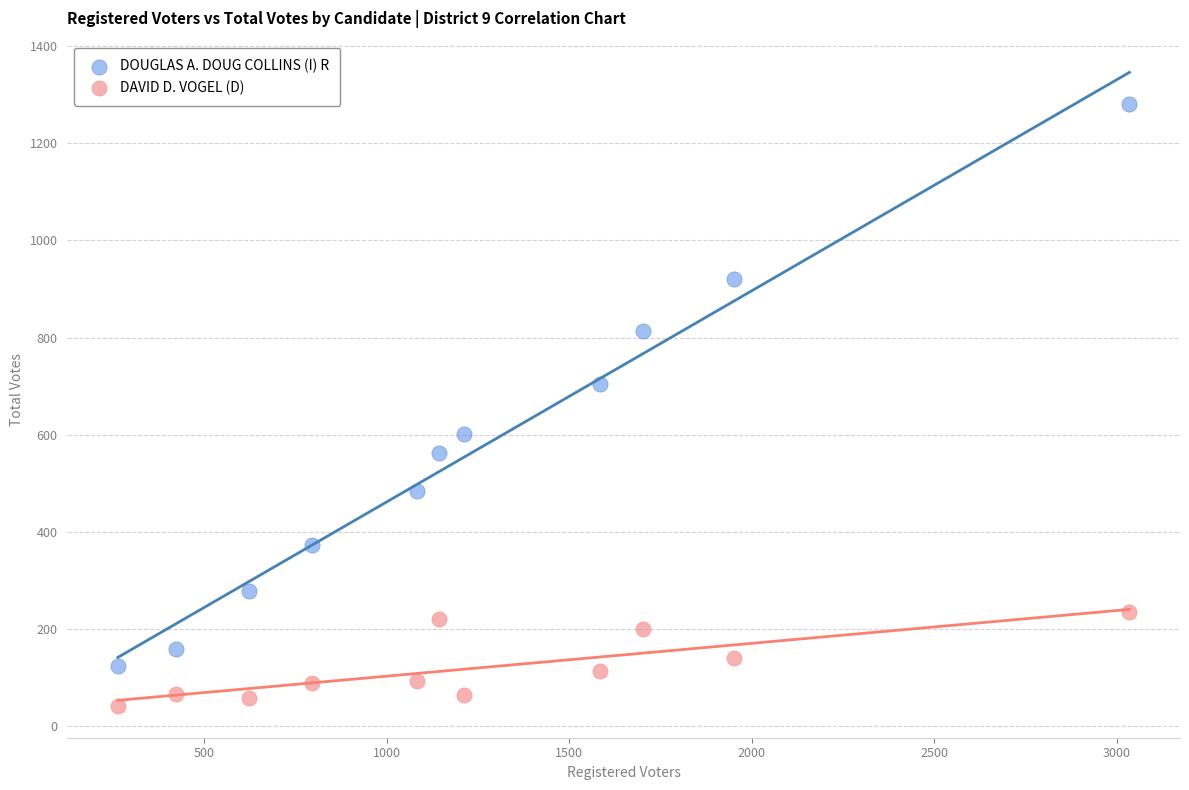

Which series reaches the maximum Y coordinate?

DOUGLAS A. DOUG COLLINS (I) R